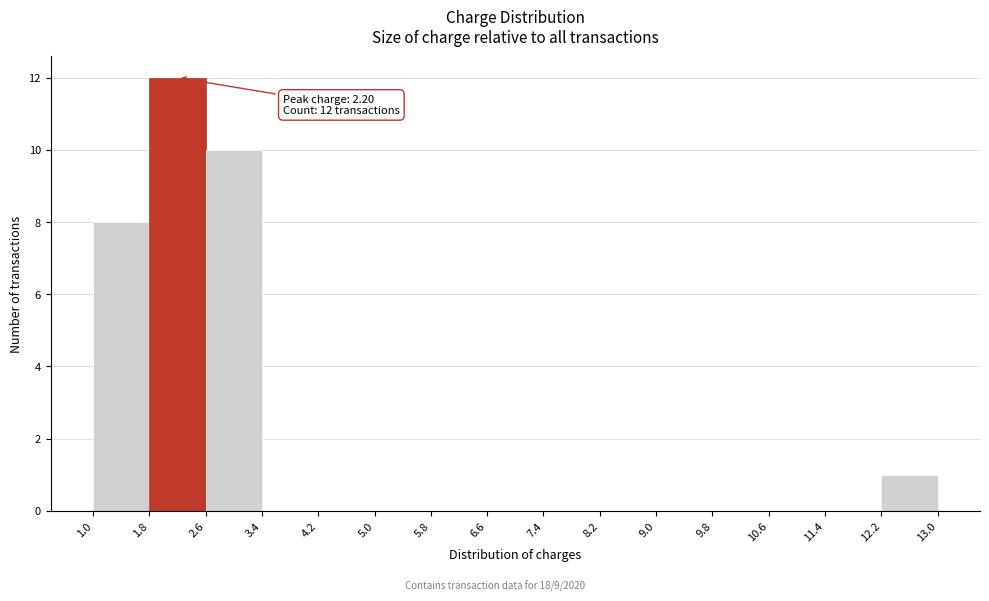

Over which range of the x-axis is the bar tallest?

1.8 to 2.6